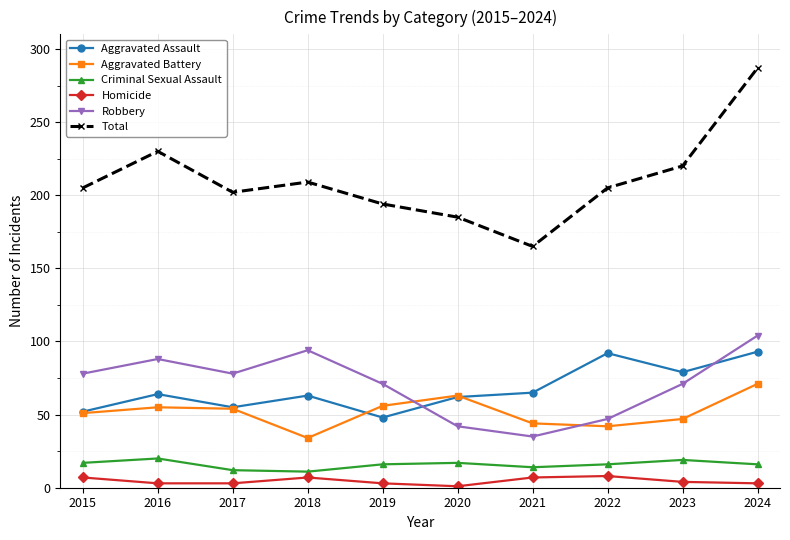

True or false: Aggravated Battery has a value of 42 at 2022.

True